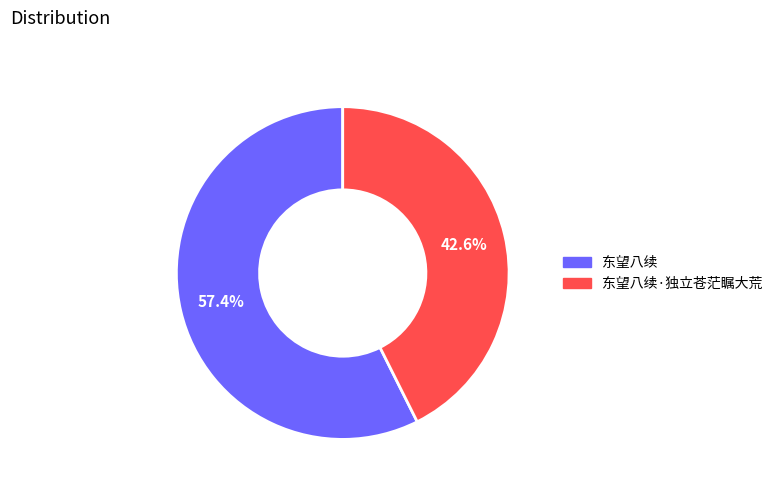

What is the smallest slice in the pie chart?

东望八续·独立苍茫瞩大荒